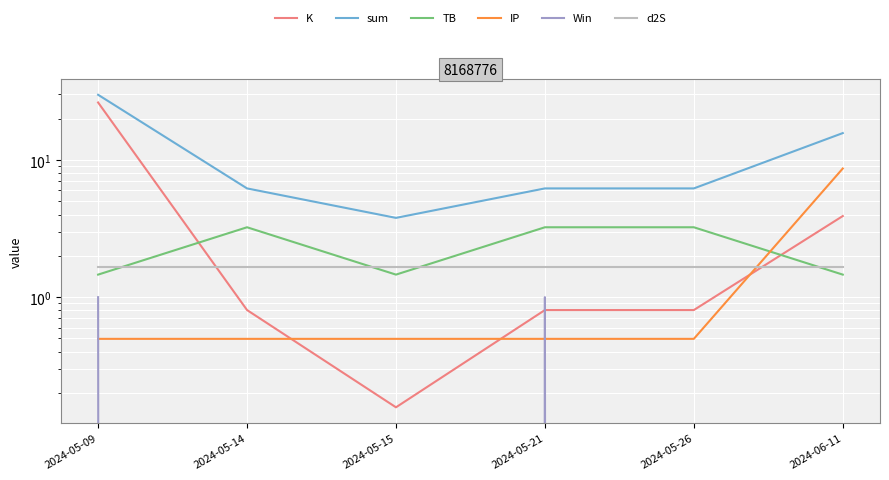

What is the difference between the highest and lowest values at 2024-05-21?

5.7